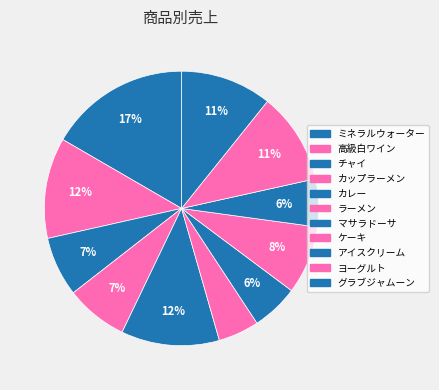

How many slices are in this pie chart?

11